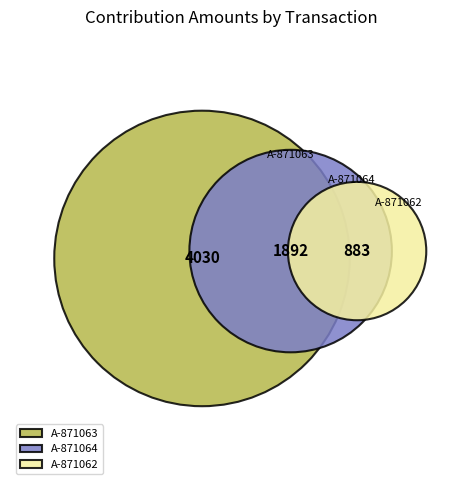

To the nearest percent, what is the average slice percentage?

33%